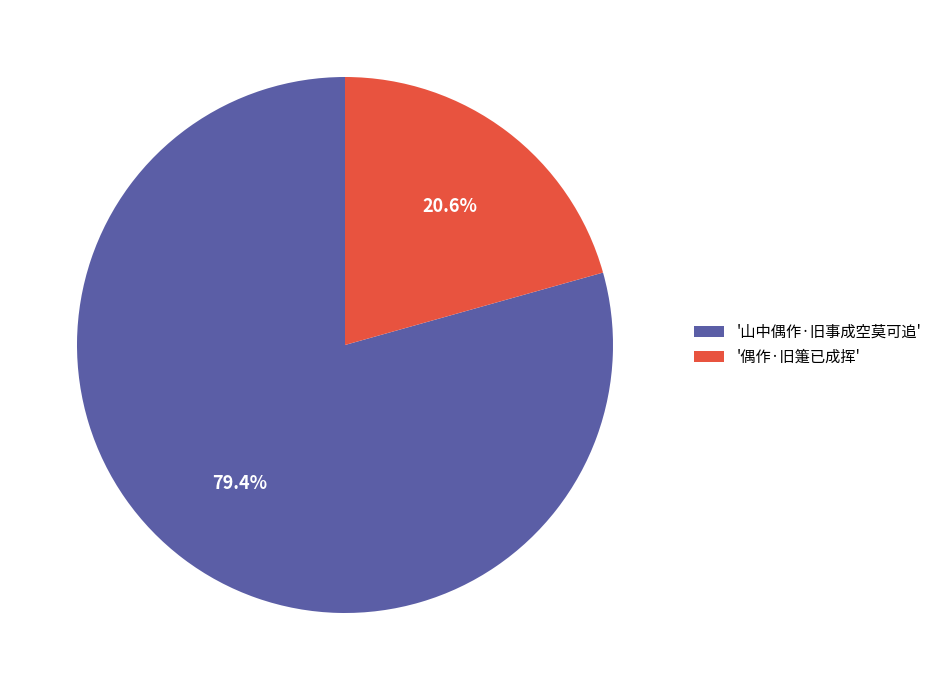

Does any single category account for the majority?

Yes